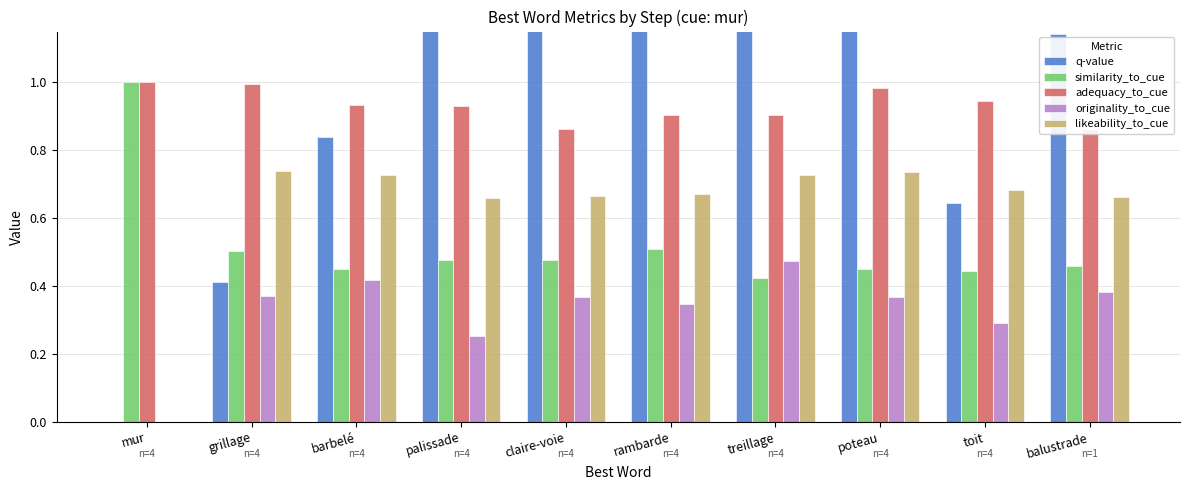

How many distinct data groups are displayed?

5